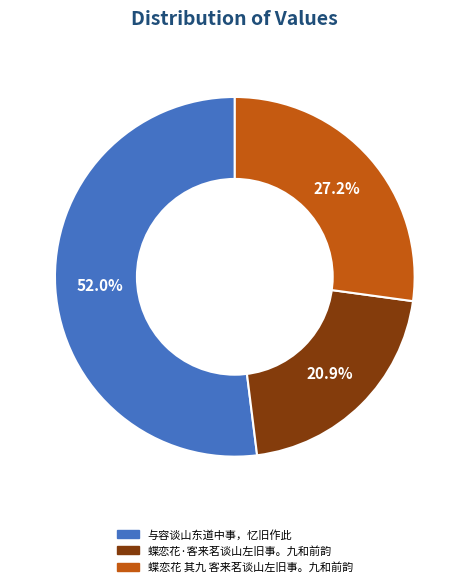

The 蝶恋花 其九 客来茗谈山左旧事。九和前韵 slice represents 17% of the pie. True or false?

False